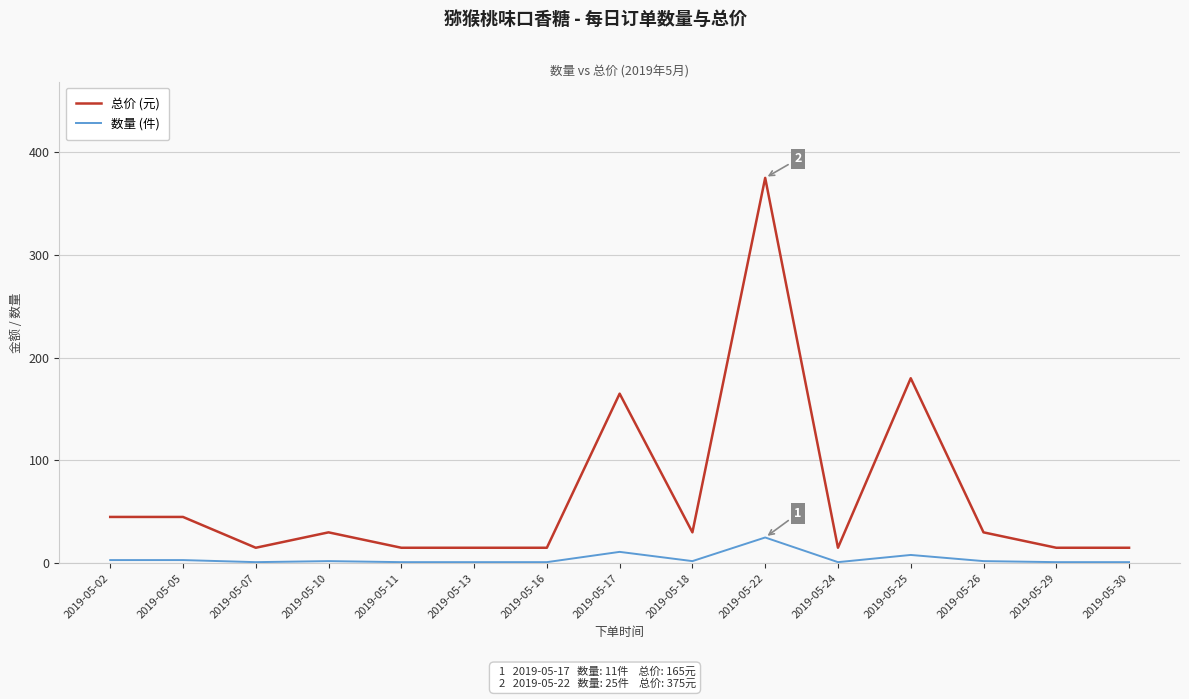

Is the value of 总价 (元) at 2019-05-10 greater than the value of 数量 (件) at 2019-05-18?

Yes